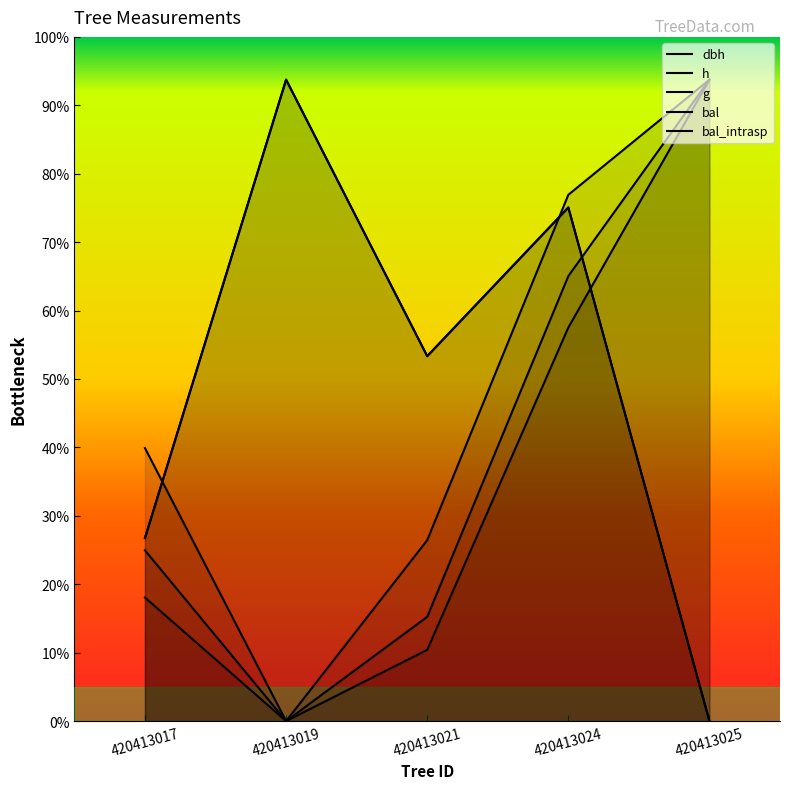

What is the sum of all g values?

5751.6